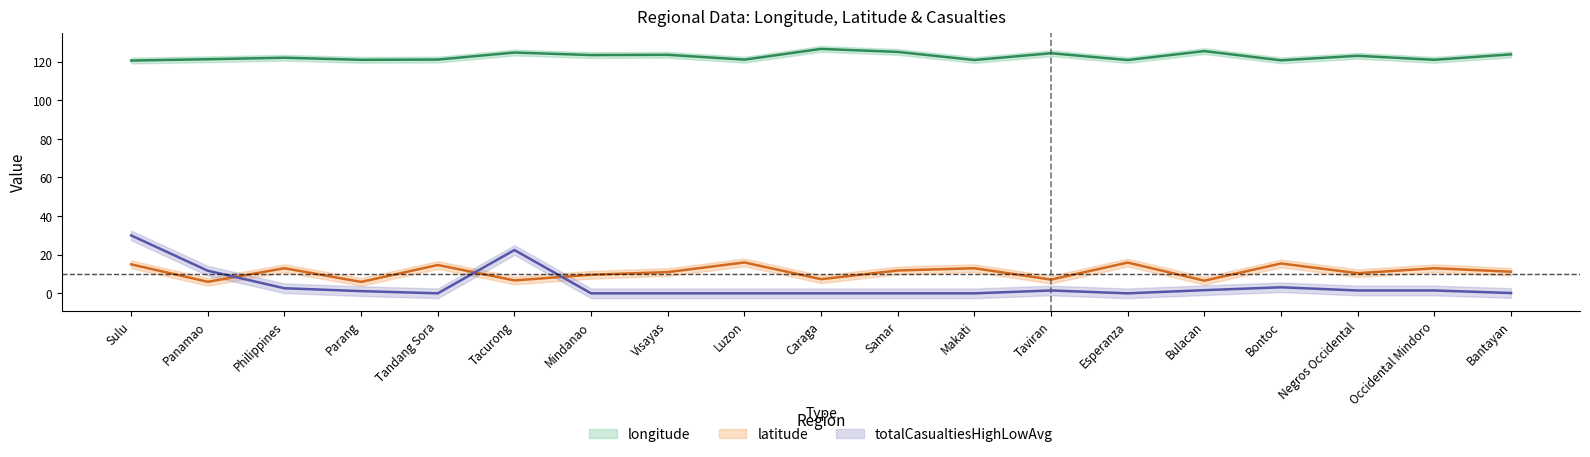

What is the total value across all series at Tandang Sora?

135.7